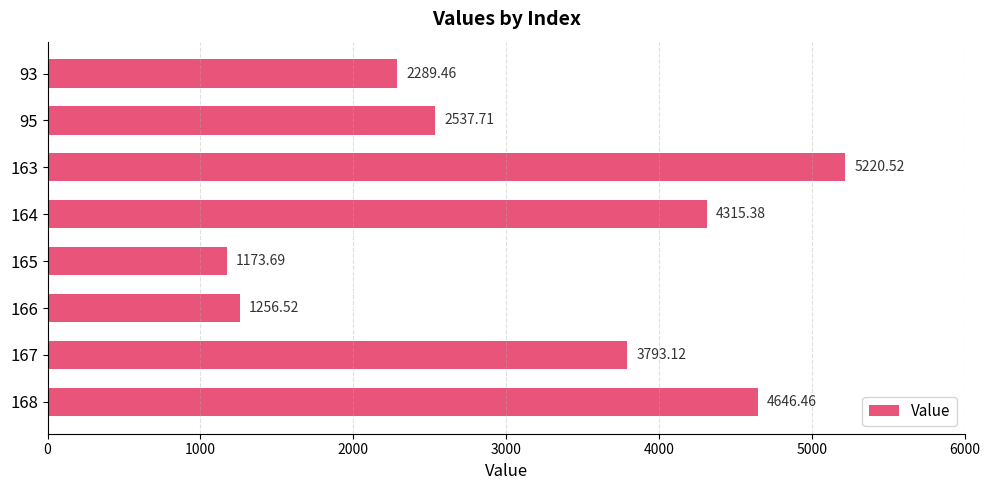

How many series are shown in this chart?

1